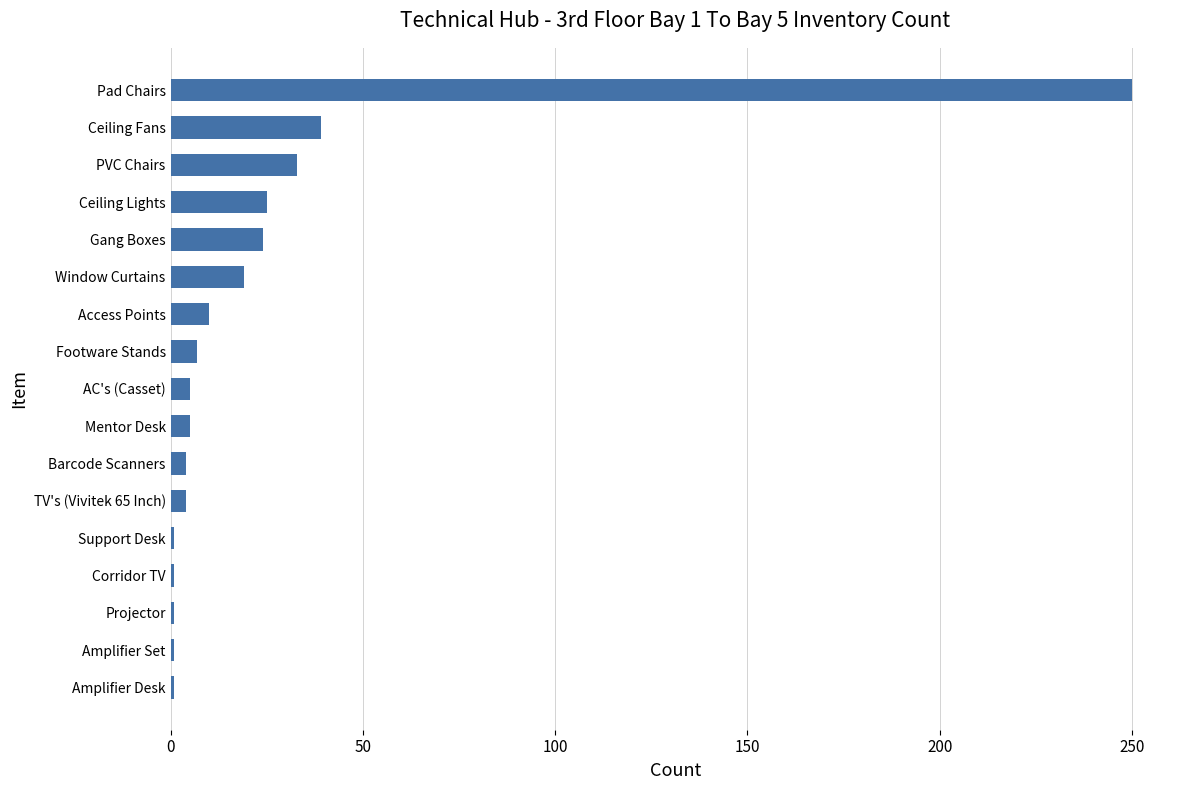

True or false: the data shows 34 at Ceiling Lights.

False